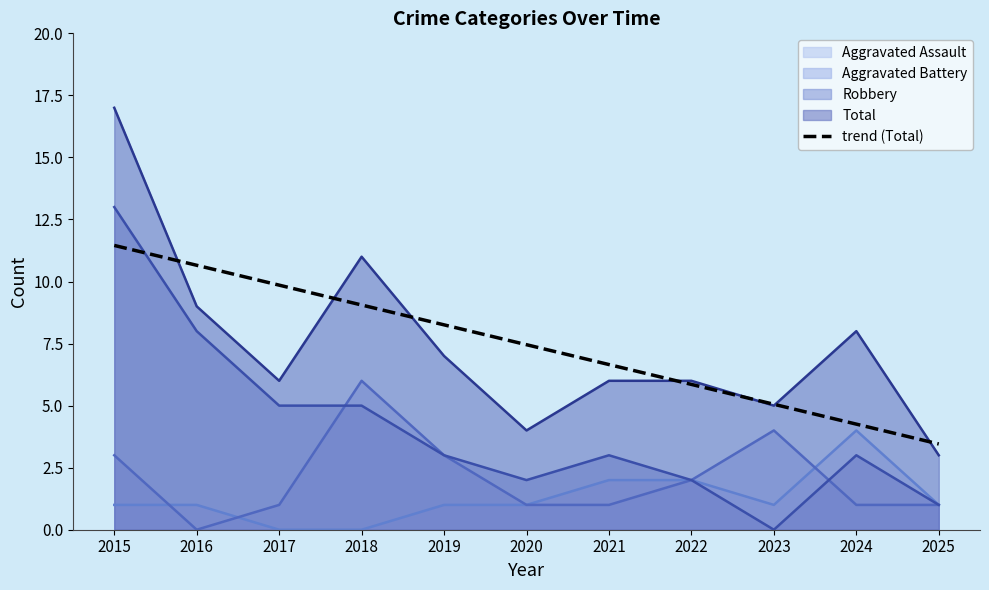

The chart shows a value of 7.4 at 2024. True or false?

False